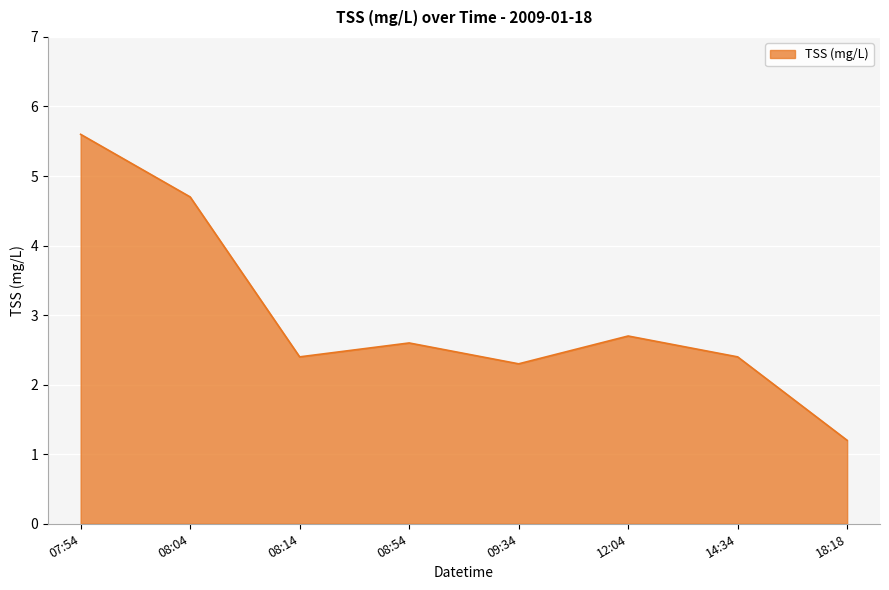

What position from the right is 08:54?

5